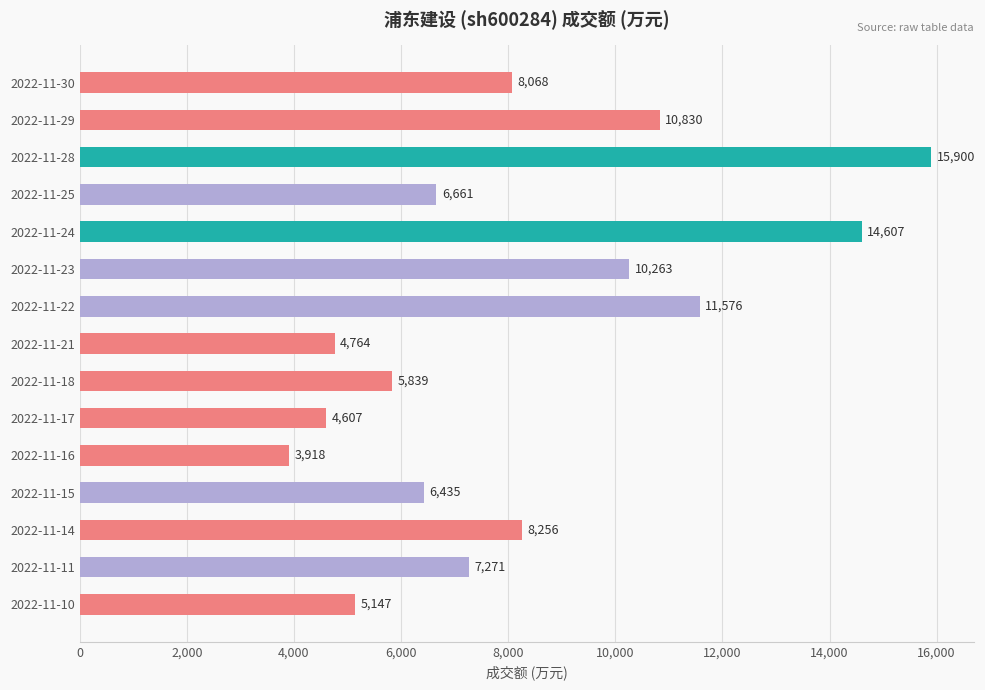

Reading top to bottom, what are all the values shown in this chart?

8068	10830	15900	6661	14607	10263	11576	4764	5839	4607	3918	6435	8256	7271	5147